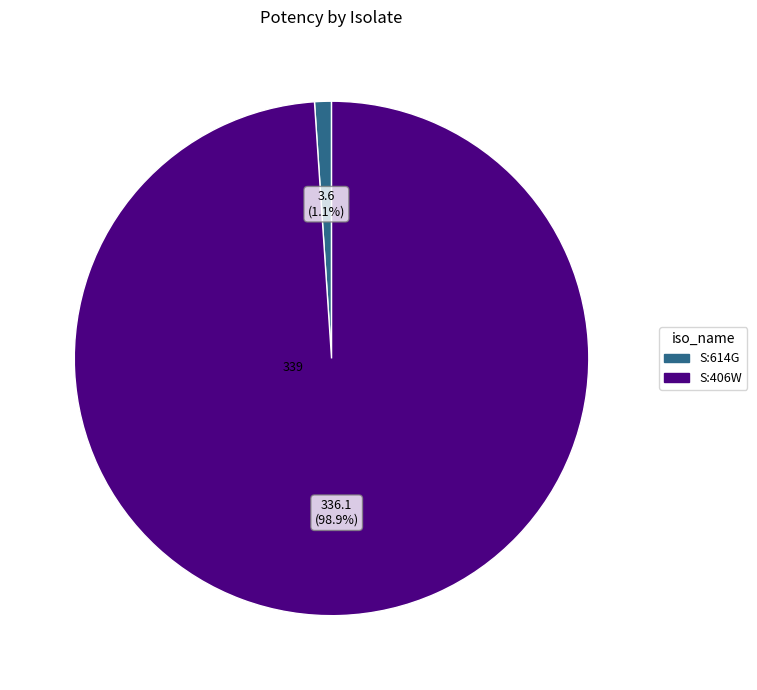

Combined, what portion of the pie is S:614G and S:406W?

100.0%